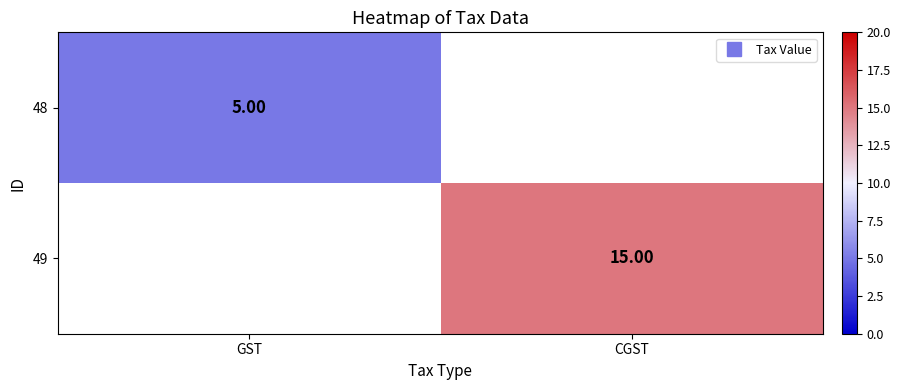

At which label does 49 reach its minimum?

GST